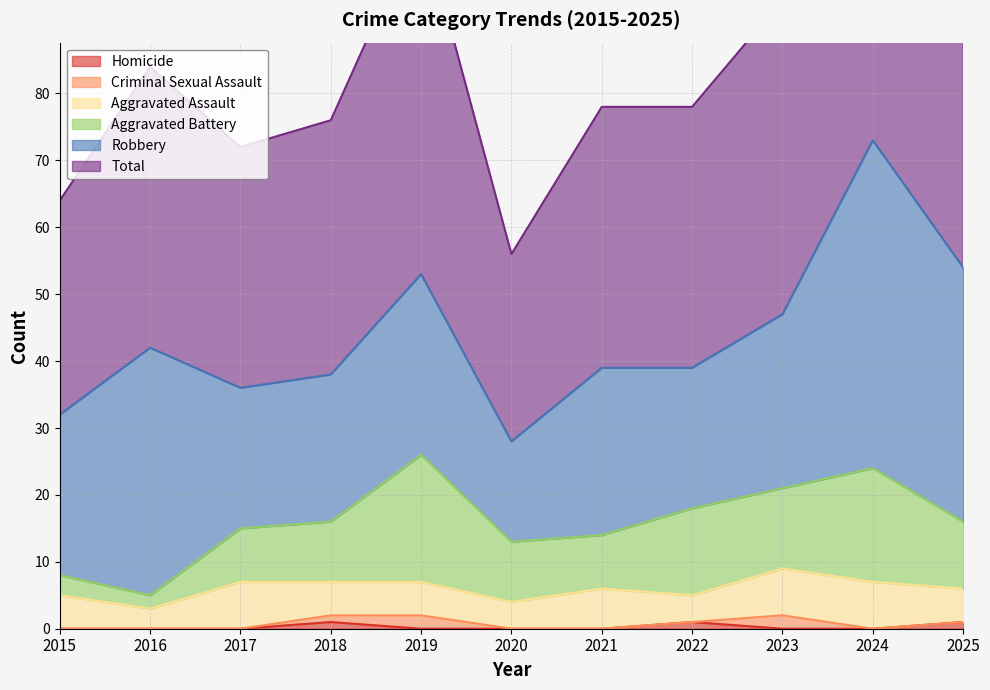

True or false: Robbery and Aggravated Assault cross at least once.

False